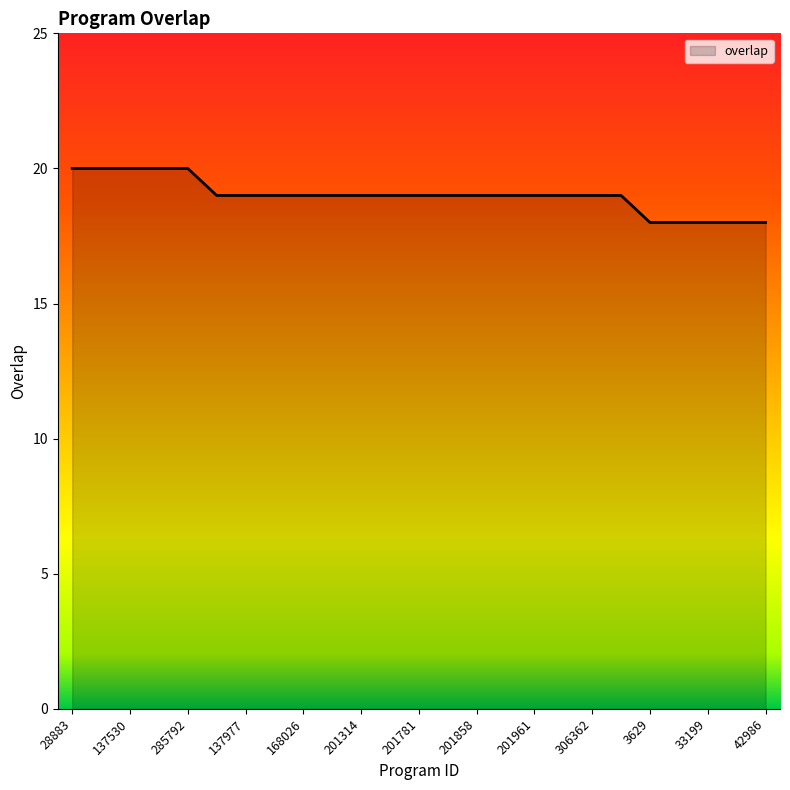

What is the maximum value shown in the chart?

20